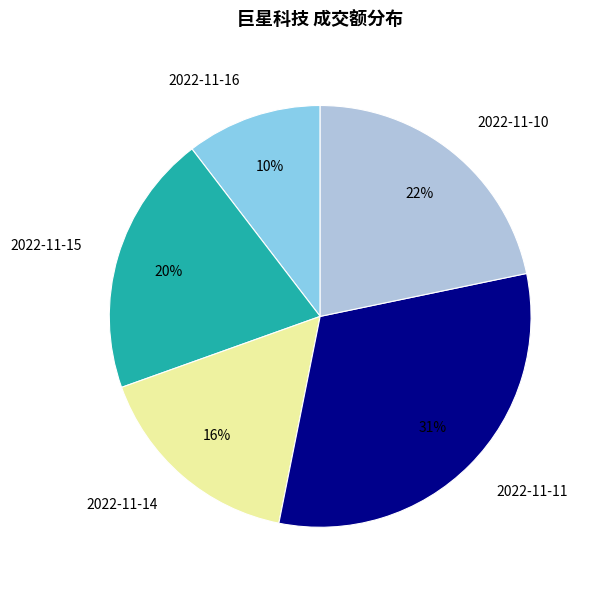

What is the ratio of the value at 2022-11-14 to the value at 2022-11-11?

0.5